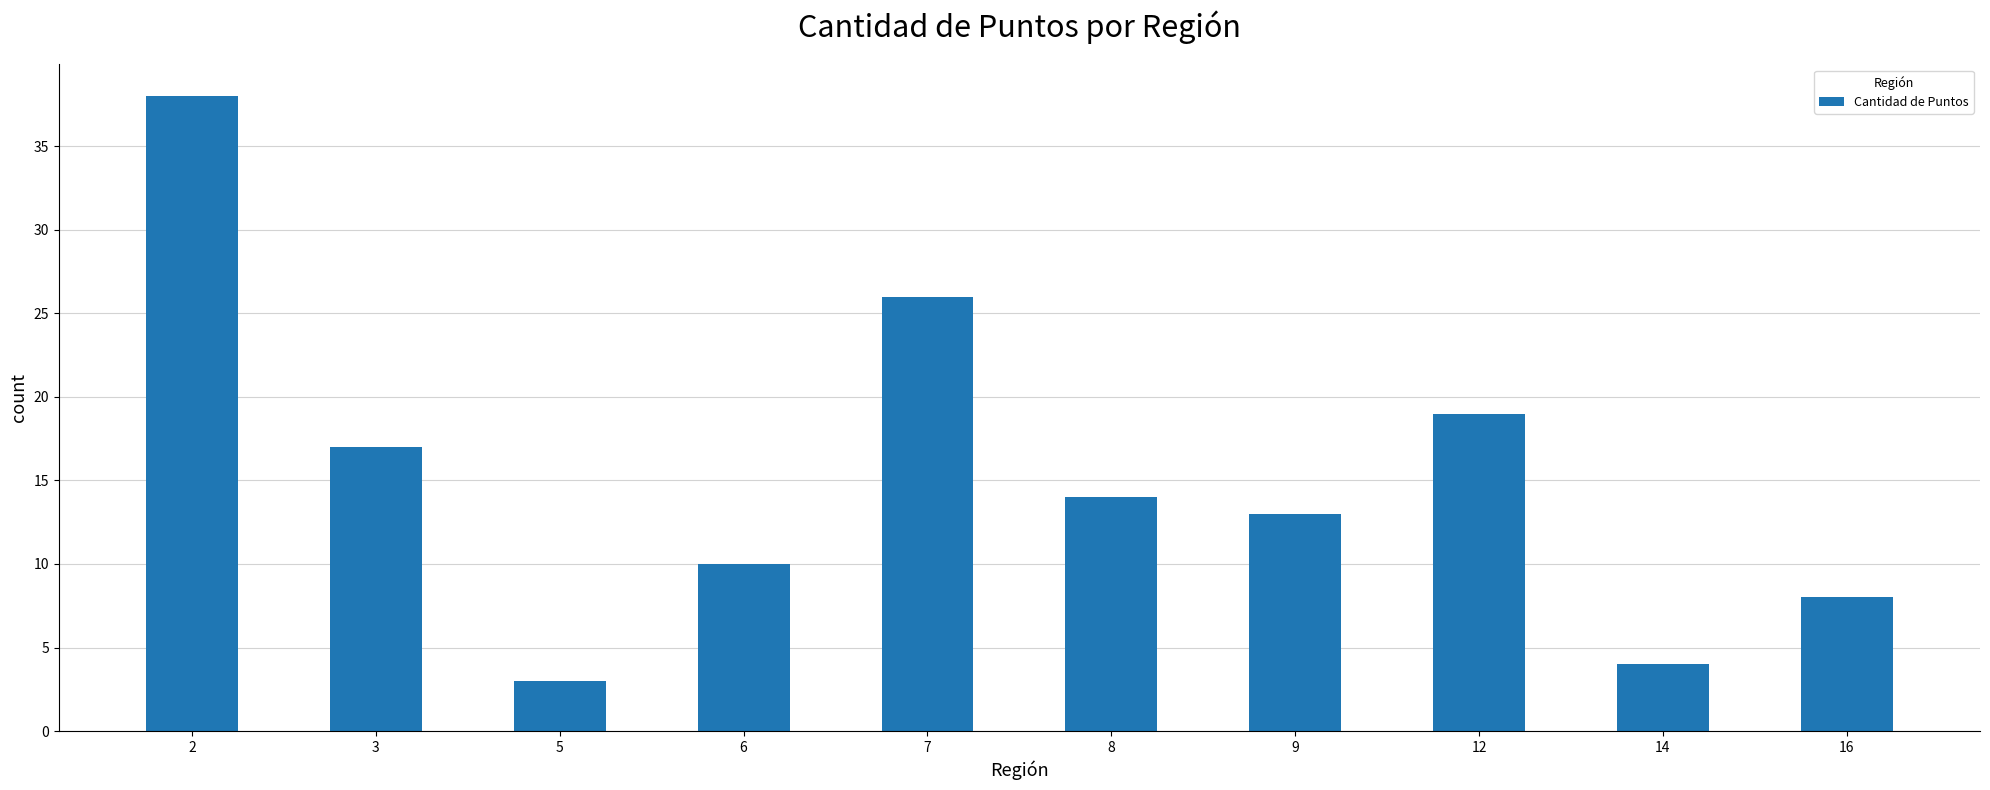

At which category does the chart reach its peak across all series?

2